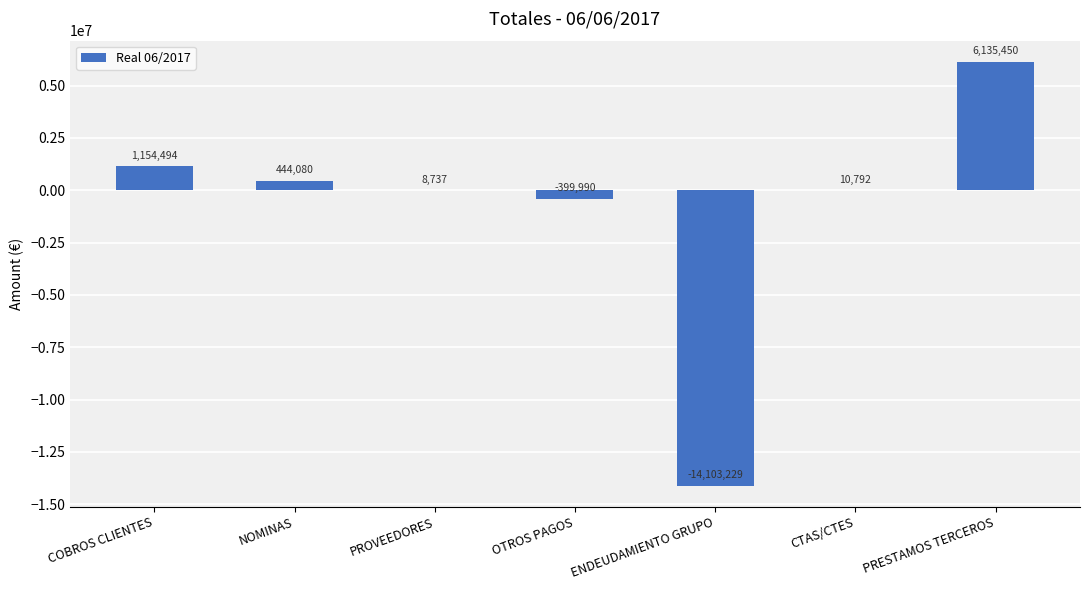

Is it true that the value at ENDEUDAMIENTO GRUPO is -5080016.4?

False